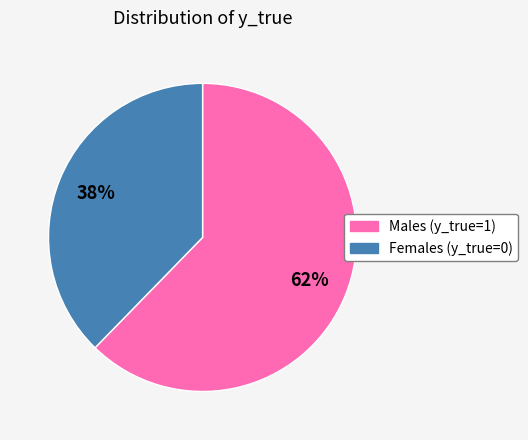

Is there a majority slice in this chart?

Yes